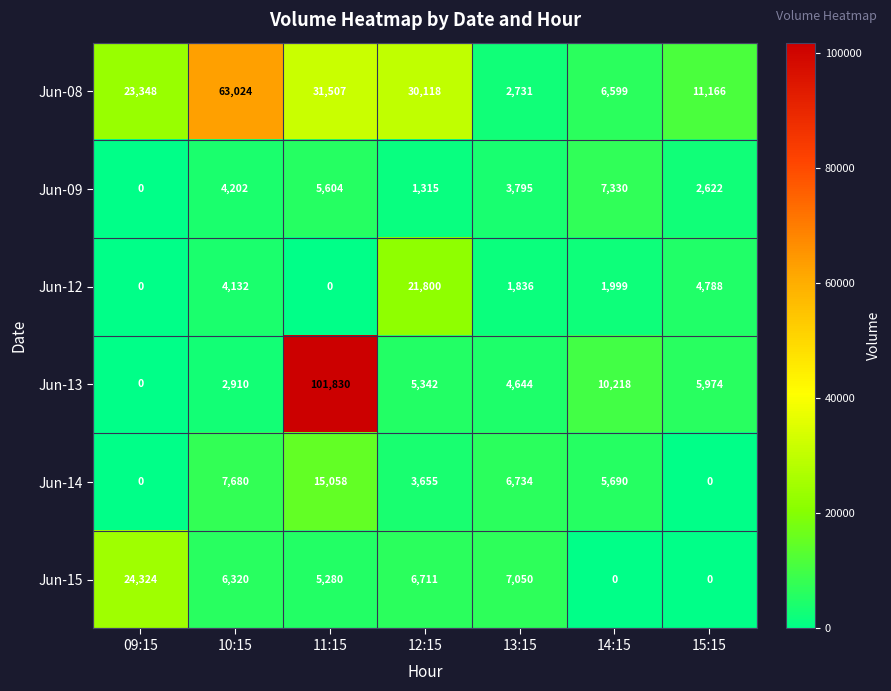

True or false: Jun-13 has a value of -61022 at 09:15.

False